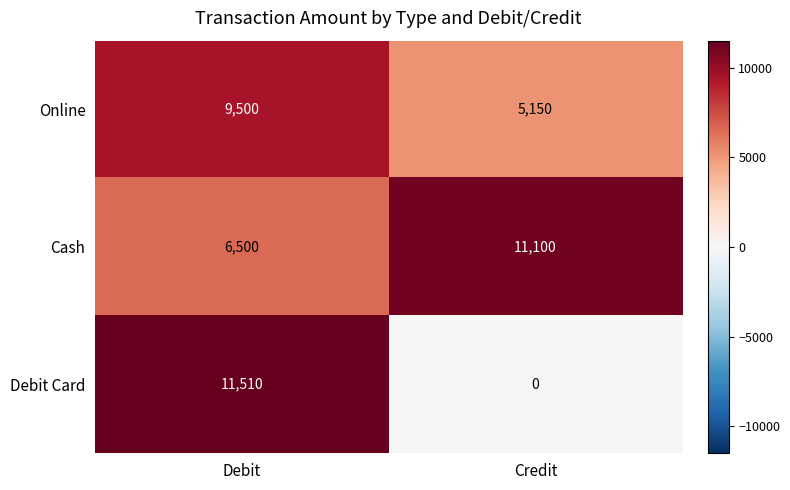

Which series has the widest spread of values?

Debit Card